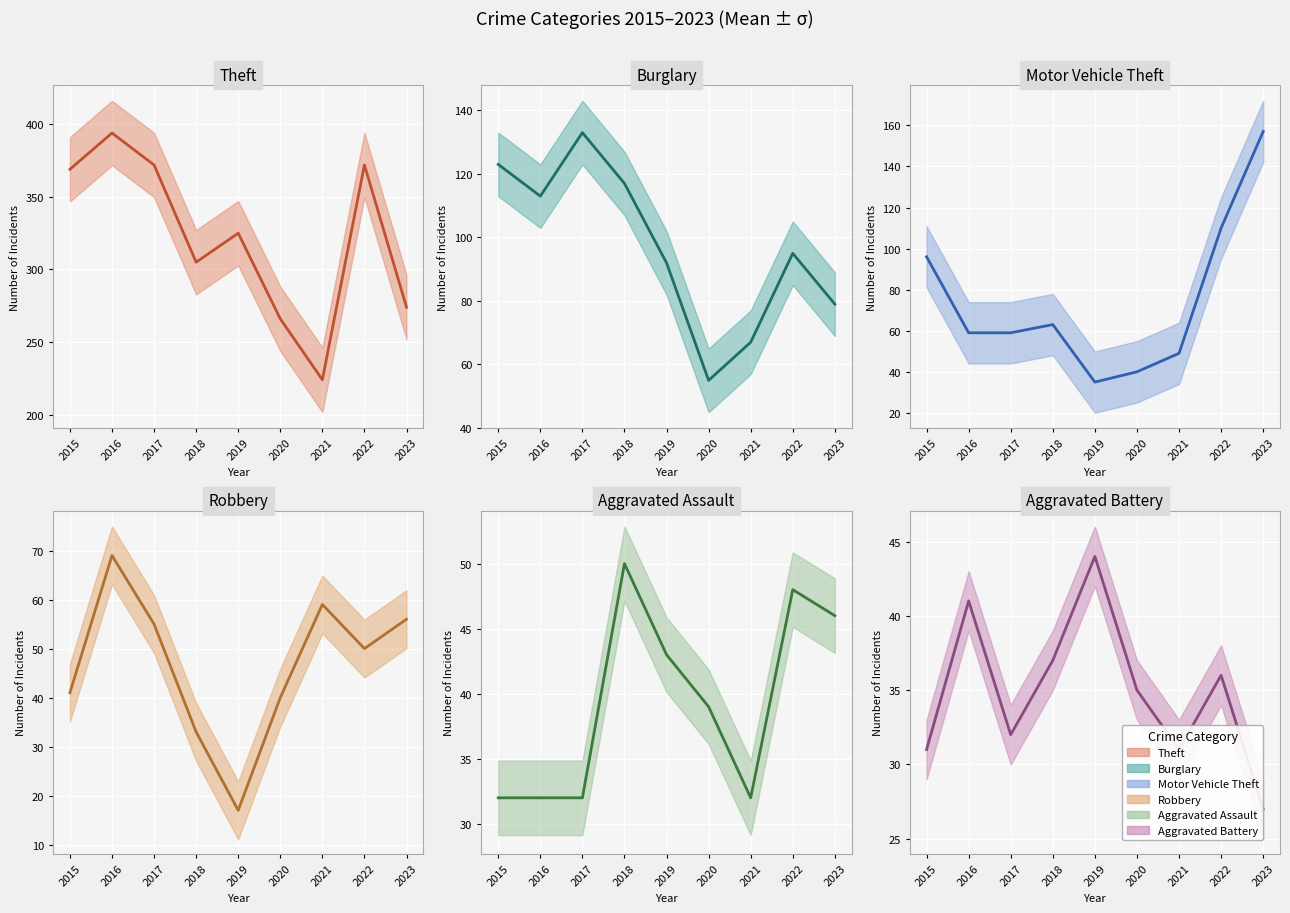

How many values in the Robbery mean series are below 50?

4